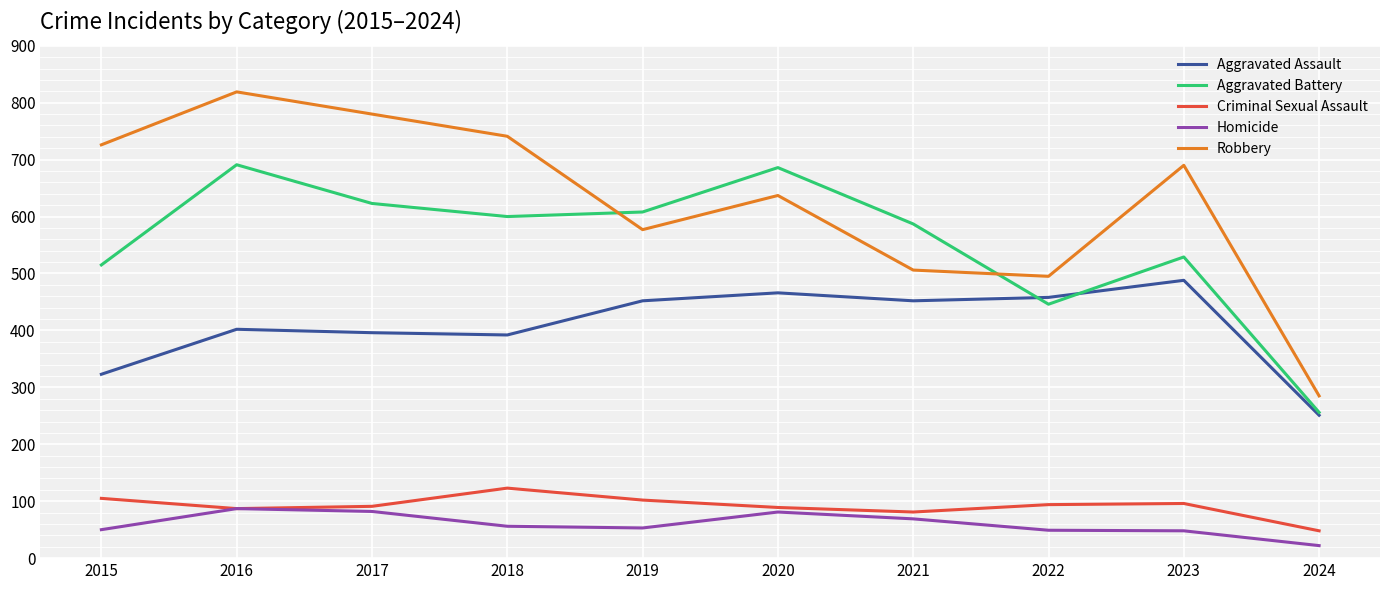

What is the lowest value of the Aggravated Assault series?

251